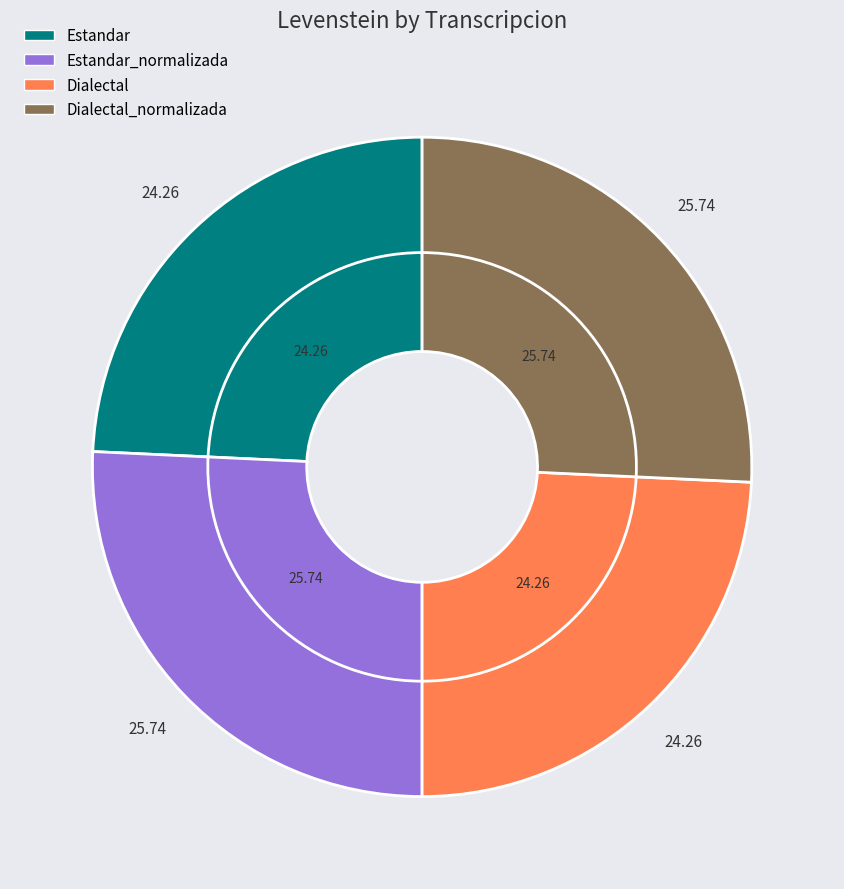

True or false: Dialectal_normalizada accounts for 26% of the total.

True